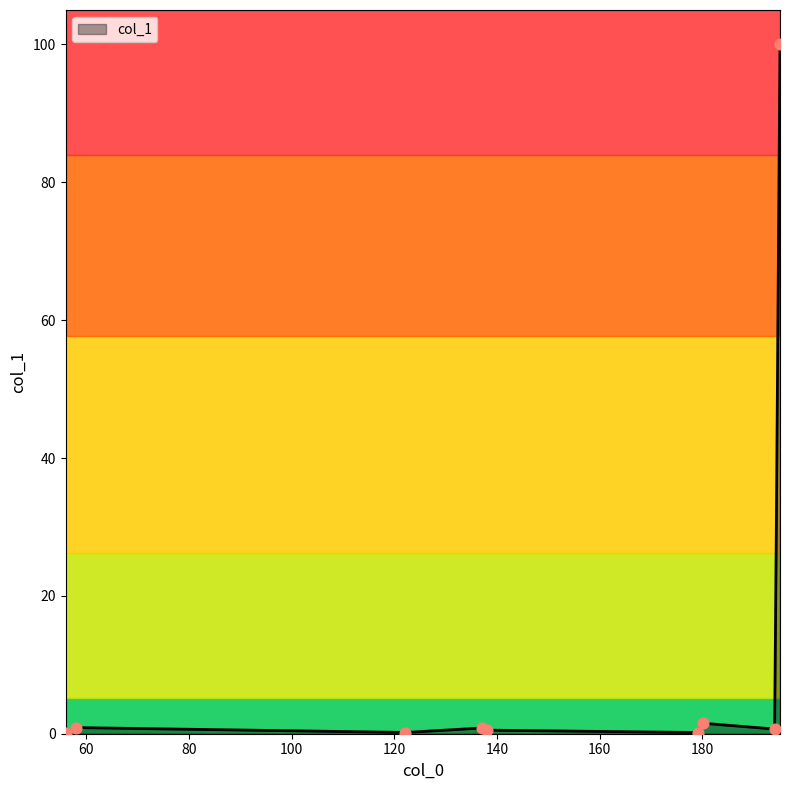

Between 138.066736 and 179.056899, which is larger?

138.066736